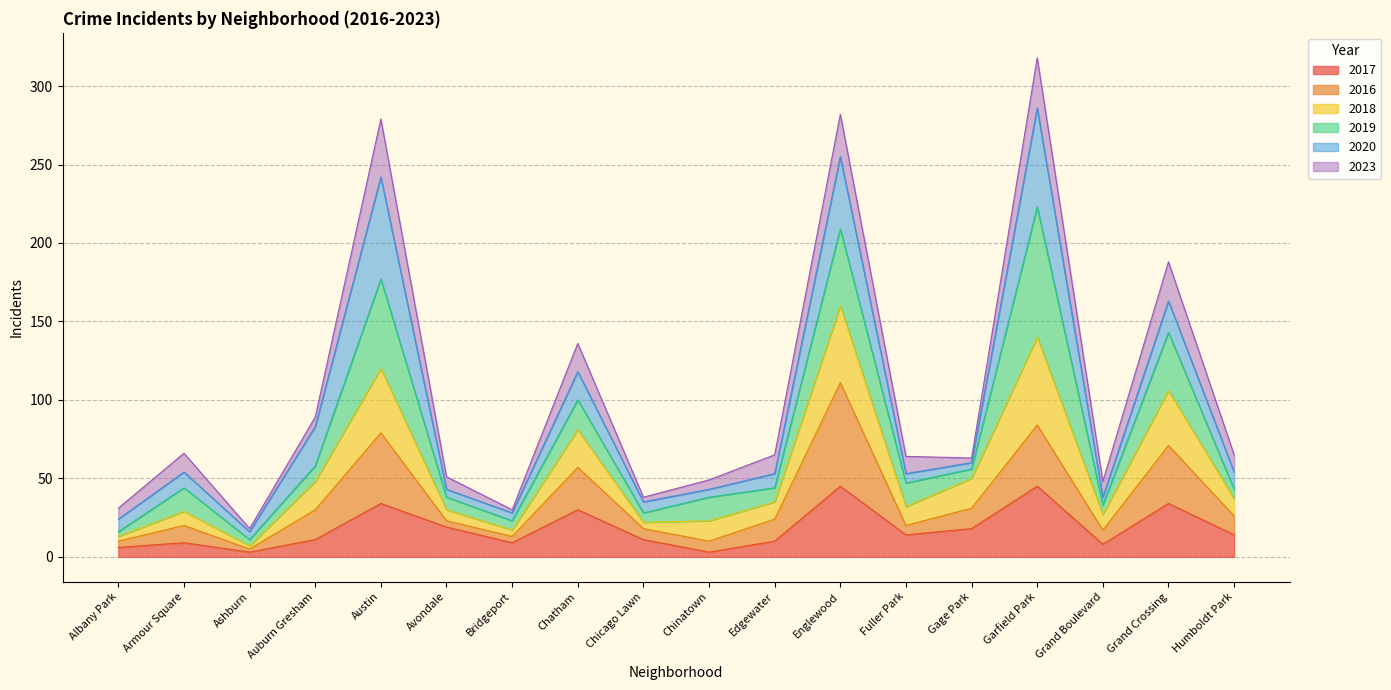

At which label is 2017 closest to 24?

Avondale